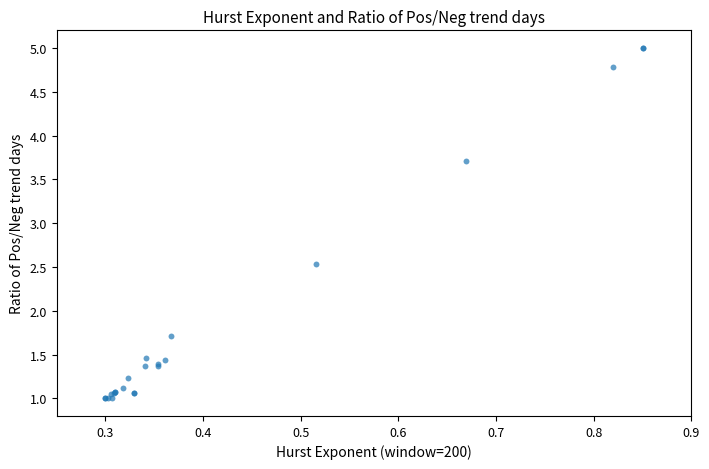

What Y value in the scatter plot is closest to 3?

2.5